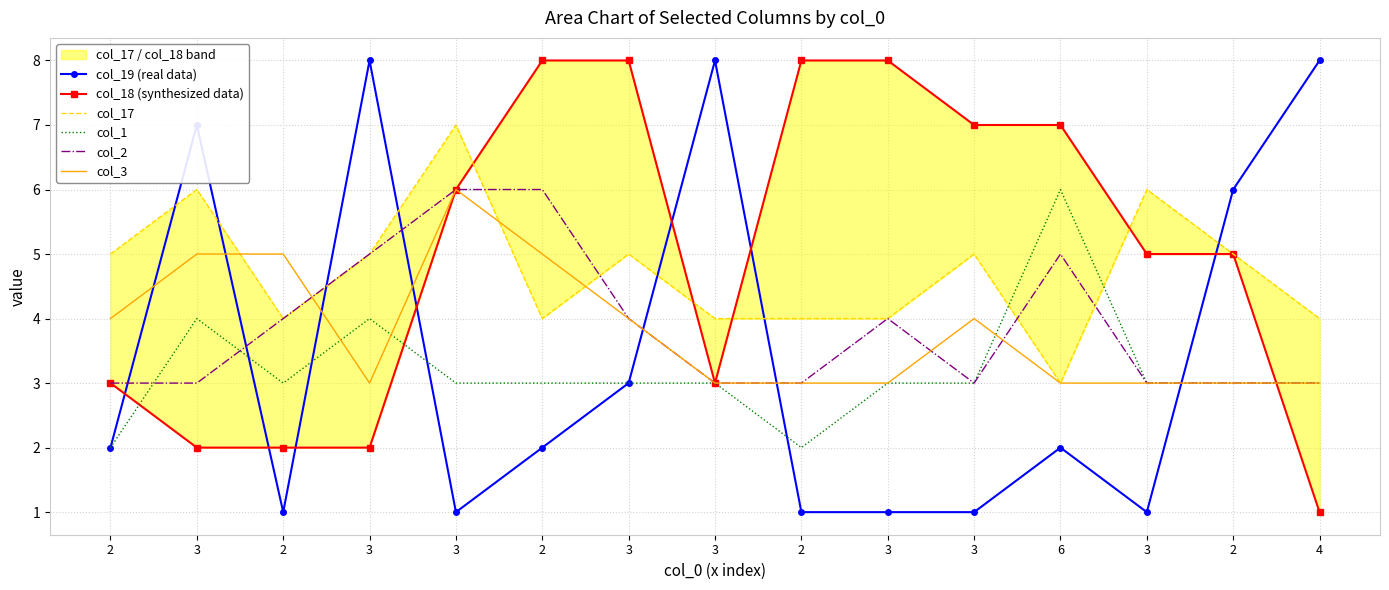

Reading left to right, what are all the values shown in this chart?

col_19 (real data): 2=2	3=7	2=1	3=8	3=1	2=2	3=3	3=8	2=1	3=1	3=1	6=2	3=1	2=6	4=8
col_18 (synthesized data): 2=3	3=2	2=2	3=2	3=6	2=8	3=8	3=3	2=8	3=8	3=7	6=7	3=5	2=5	4=1
col_17: 2=5	3=6	2=4	3=5	3=7	2=4	3=5	3=4	2=4	3=4	3=5	6=3	3=6	2=5	4=4
col_1: 2=2	3=4	2=3	3=4	3=3	2=3	3=3	3=3	2=2	3=3	3=3	6=6	3=3	2=3	4=3
col_2: 2=3	3=3	2=4	3=5	3=6	2=6	3=4	3=3	2=3	3=4	3=3	6=5	3=3	2=3	4=3
col_3: 2=4	3=5	2=5	3=3	3=6	2=5	3=4	3=3	2=3	3=3	3=4	6=3	3=3	2=3	4=3